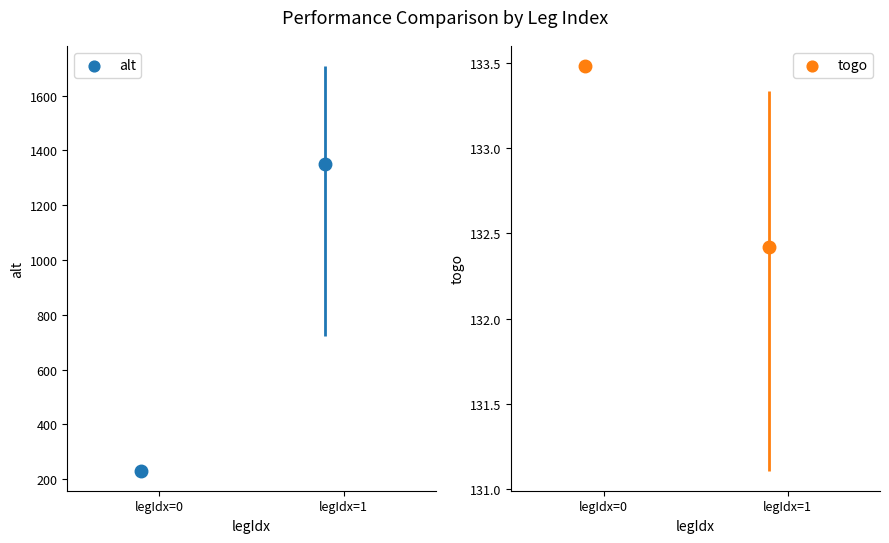

Which series reaches the minimum Y coordinate?

togo